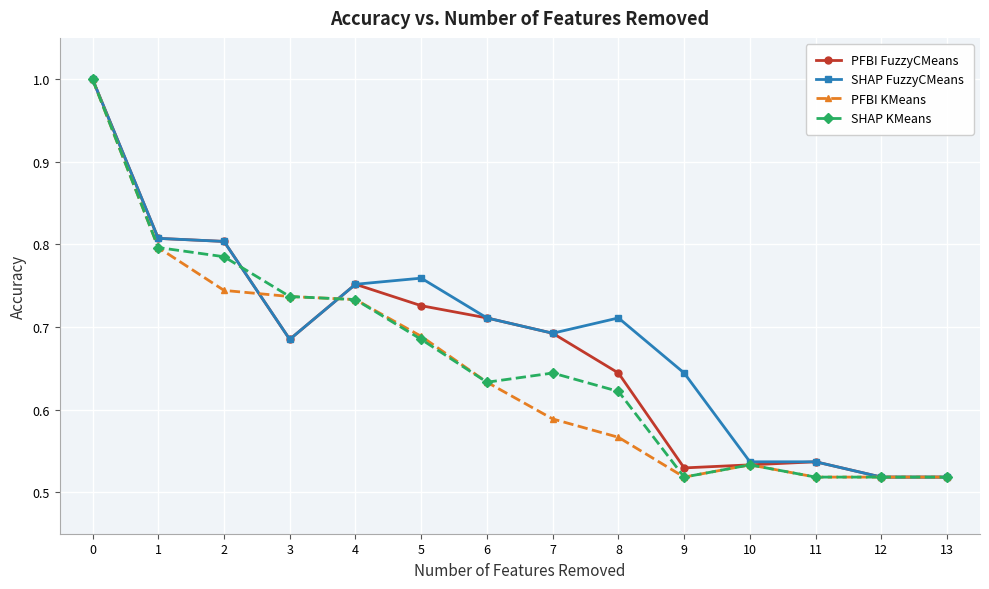

The value of PFBI FuzzyCMeans at 1 is 0.8. True or false?

True